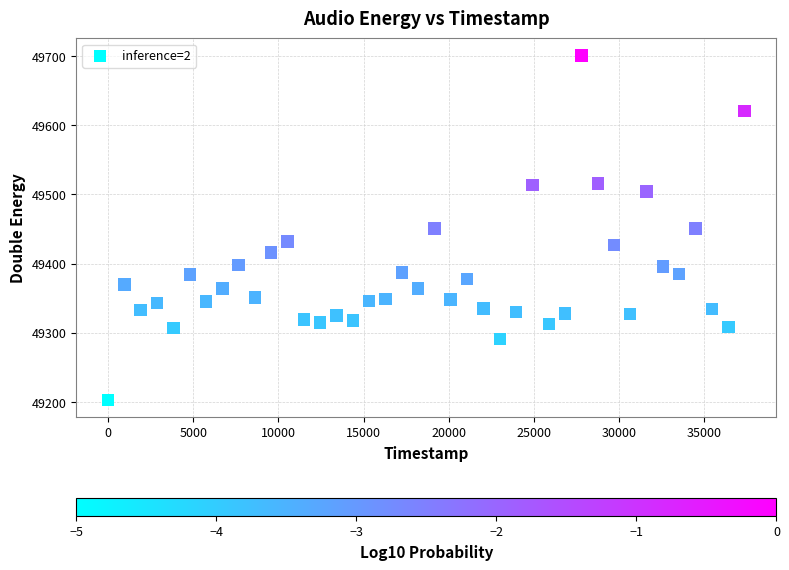

What is the range of Y values (max minus min)?

498